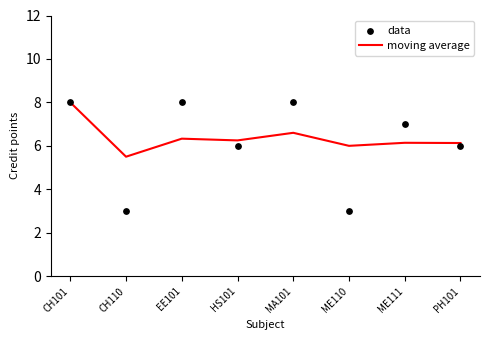

At which category is the sum across all series the highest?

CH101